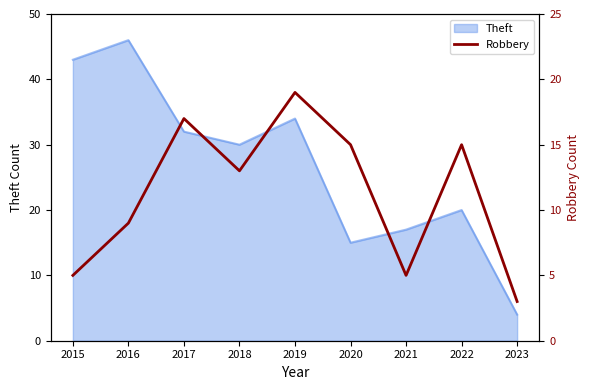

The Theft series shows 28 at 2022. True or false?

False